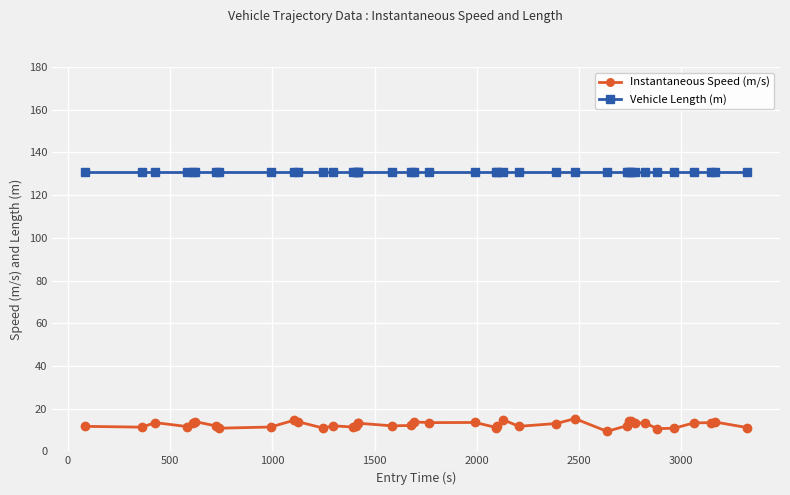

What is the value of the Vehicle Length (m) point at the 34th from the left?

130.7